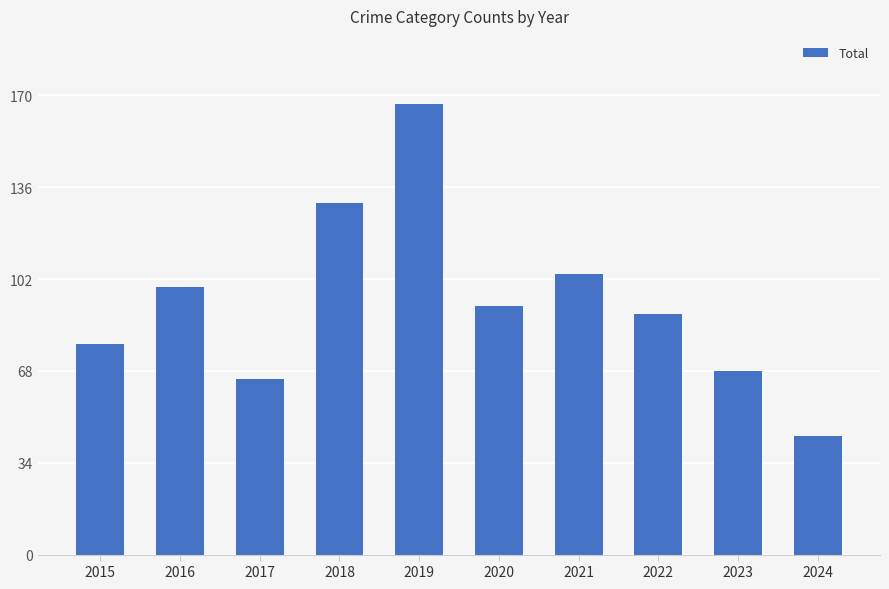

Approximately how many times larger is the value at 2022 compared to 2017?

1.4